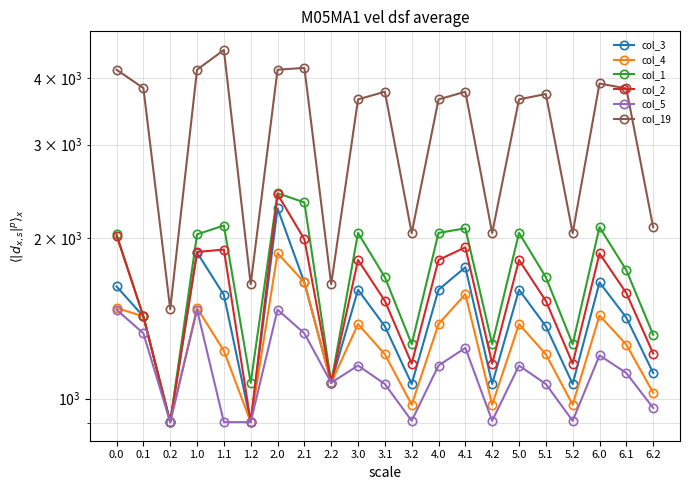

What is the total value across all series at 6.2?

7733.5